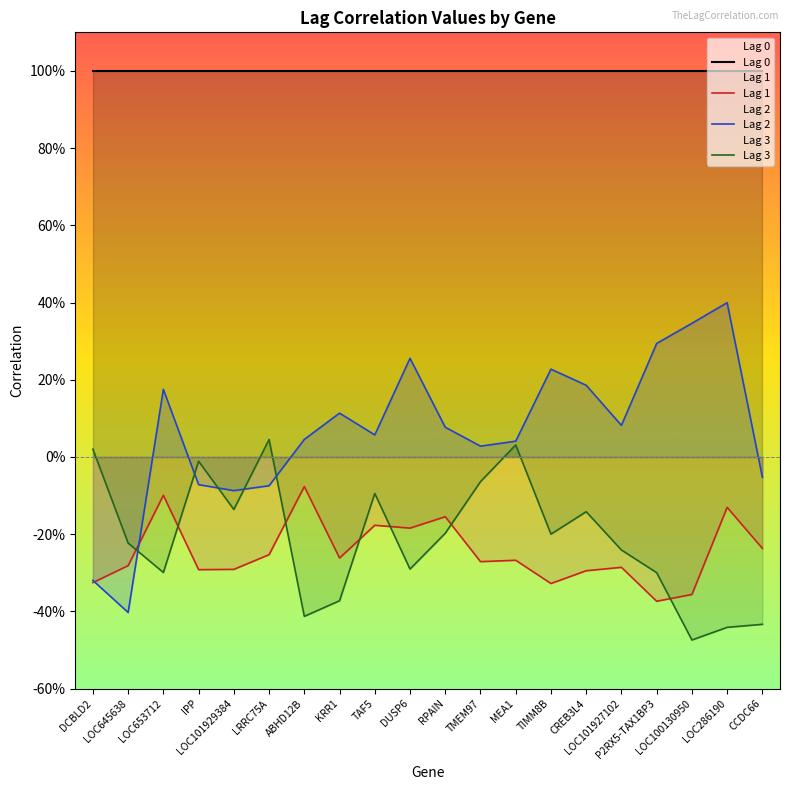

True or false: Lag 1 has a value of -0.1 at TMEM97.

False